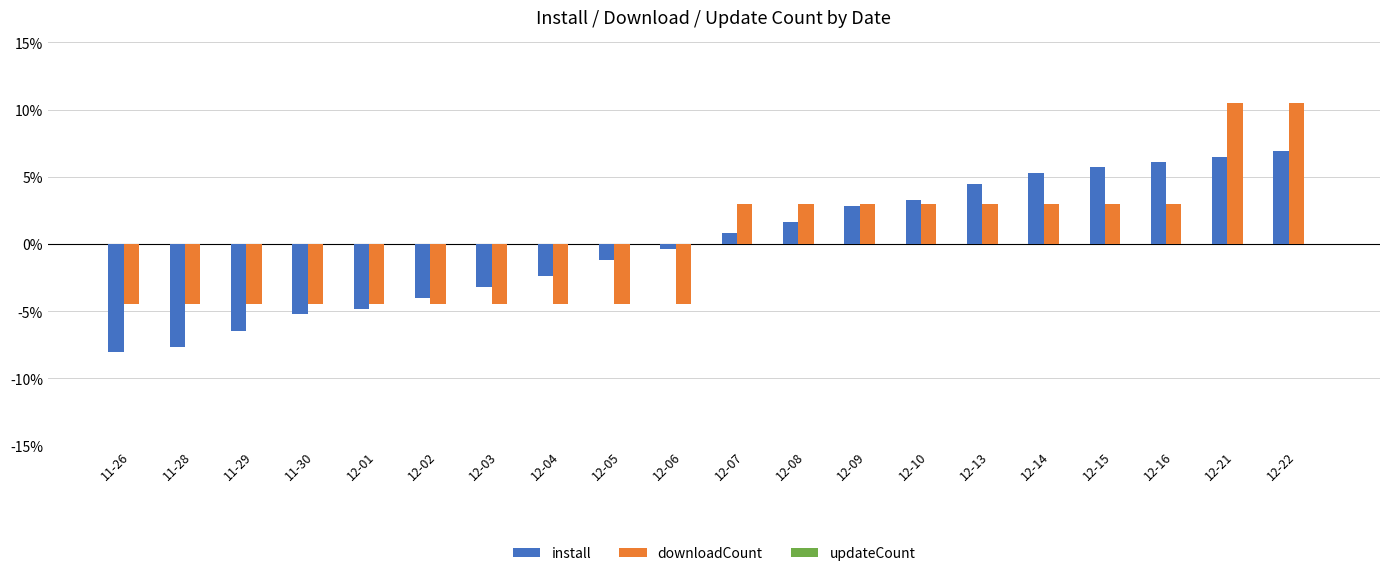

What position from the left is 11-28?

2